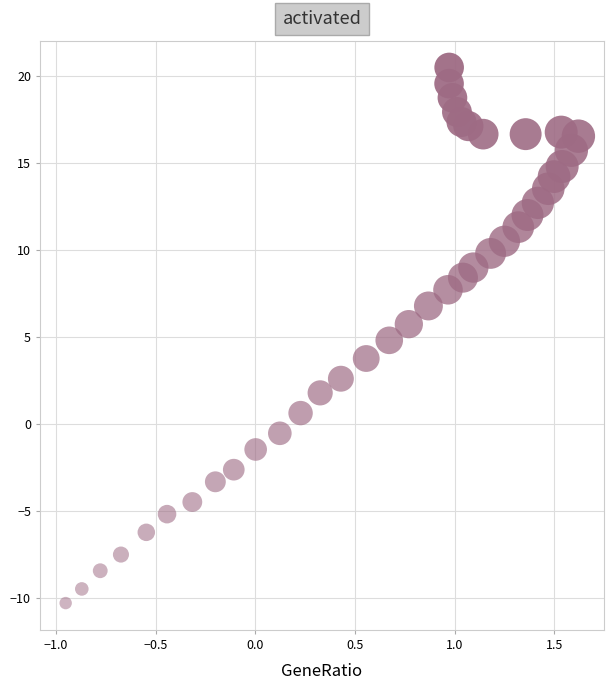

What is the range of Y values (max minus min)?

30.8